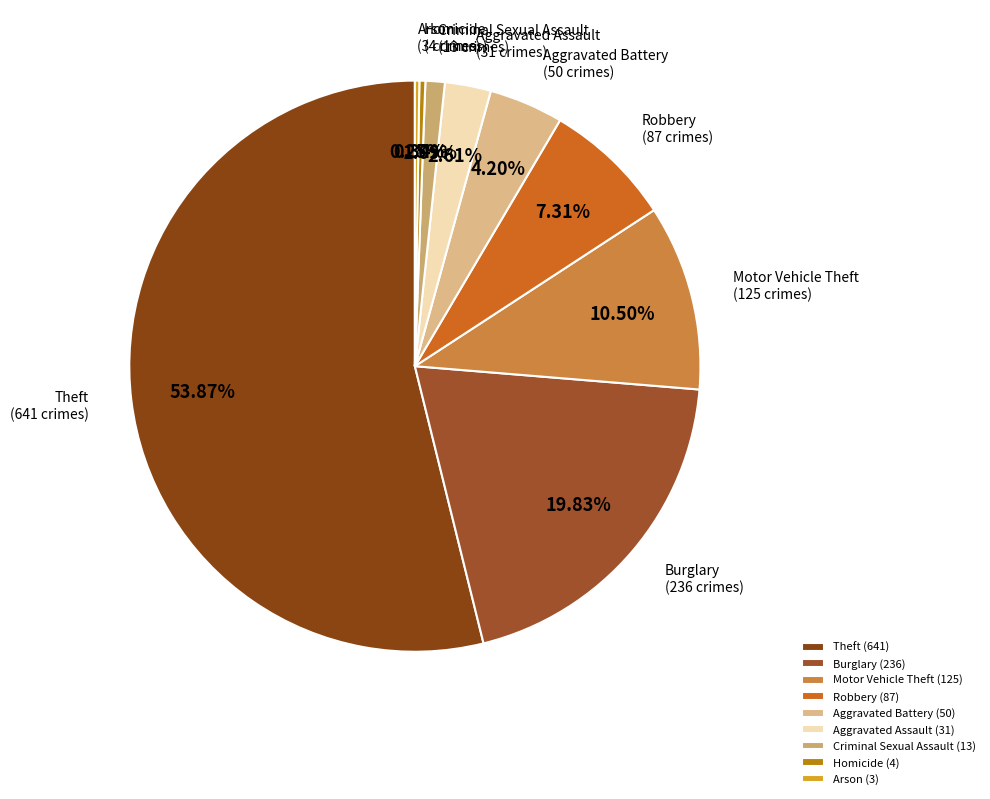

How many segments does this pie chart have?

9